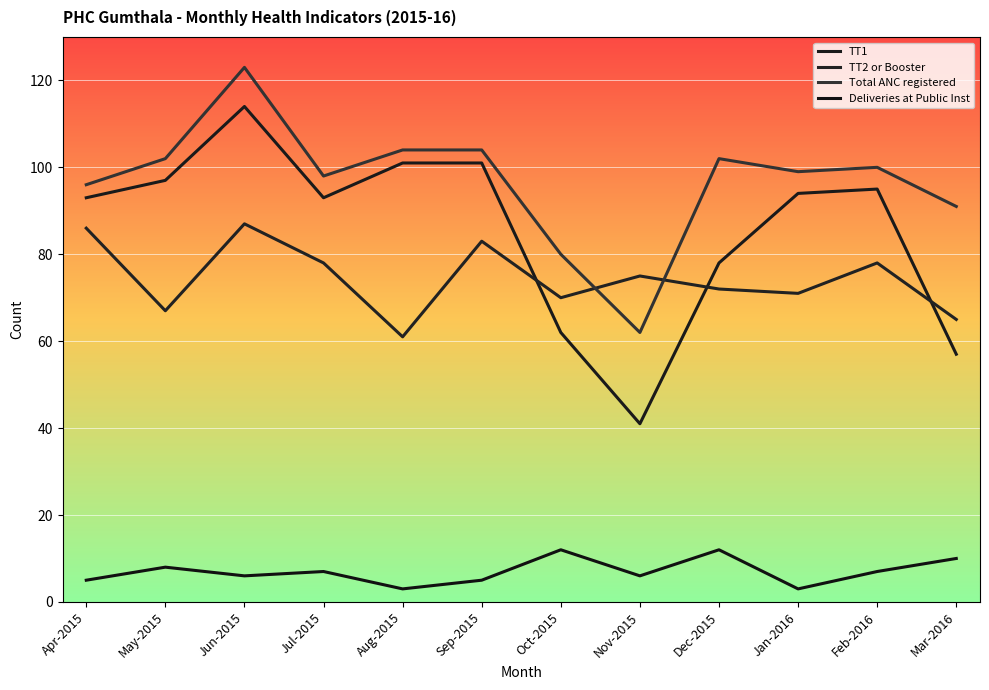

How many series are shown in this chart?

4